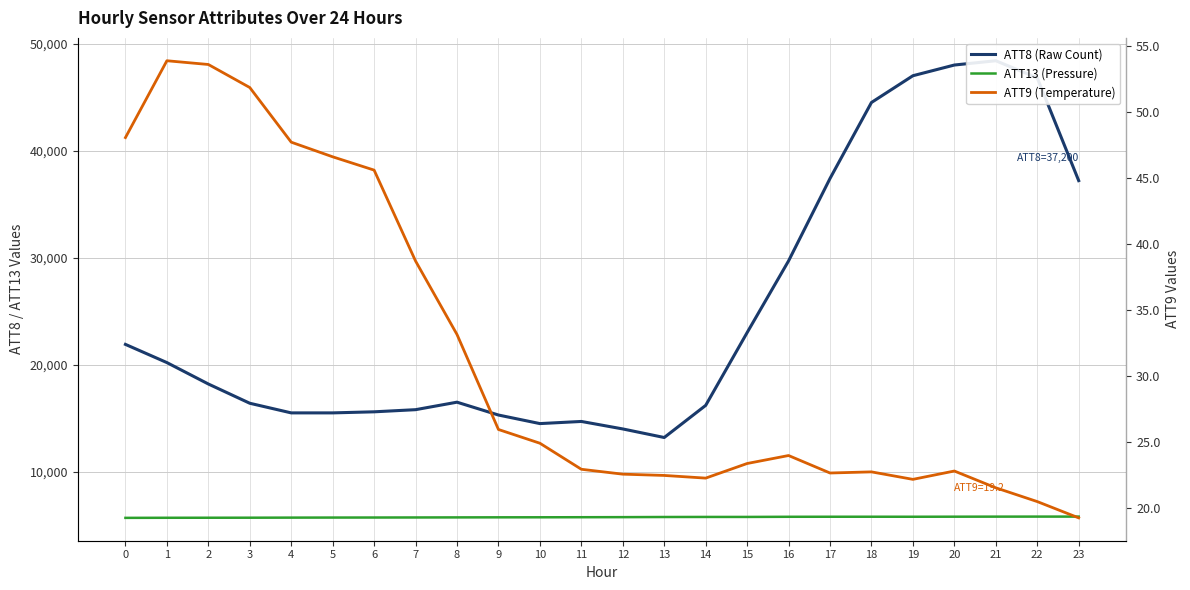

How many lines are shown in the chart?

3